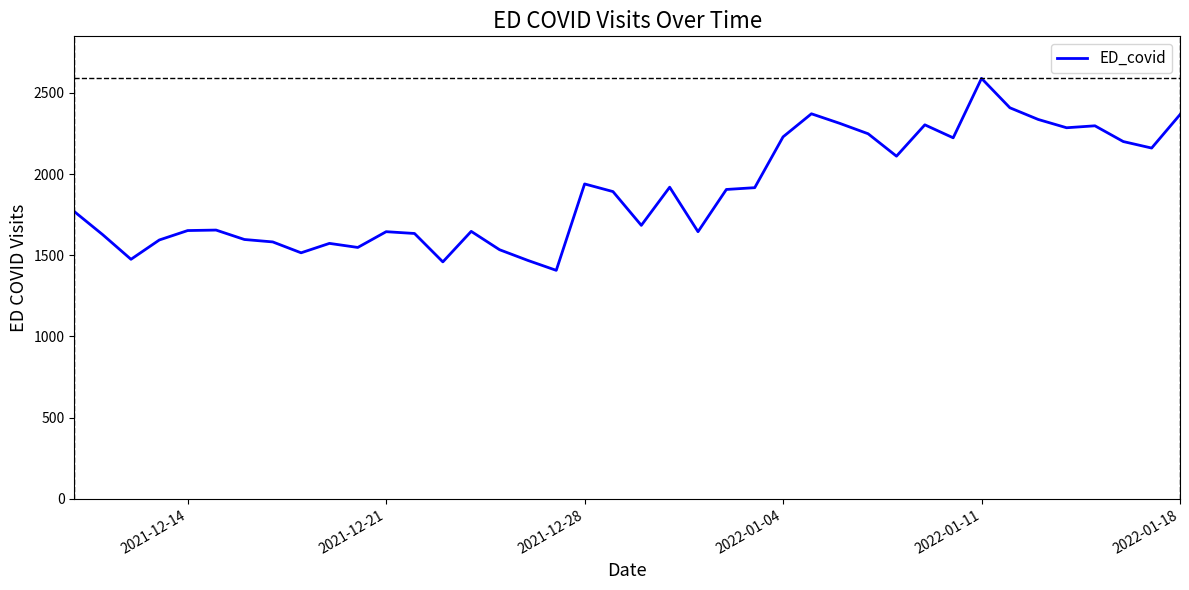

What is the difference between the maximum and minimum values?

1182